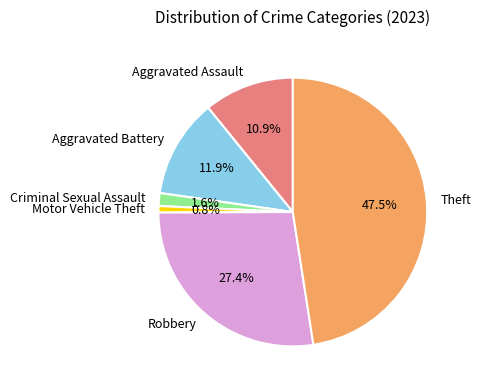

What percentage is the Motor Vehicle Theft slice, to the nearest percent?

1%